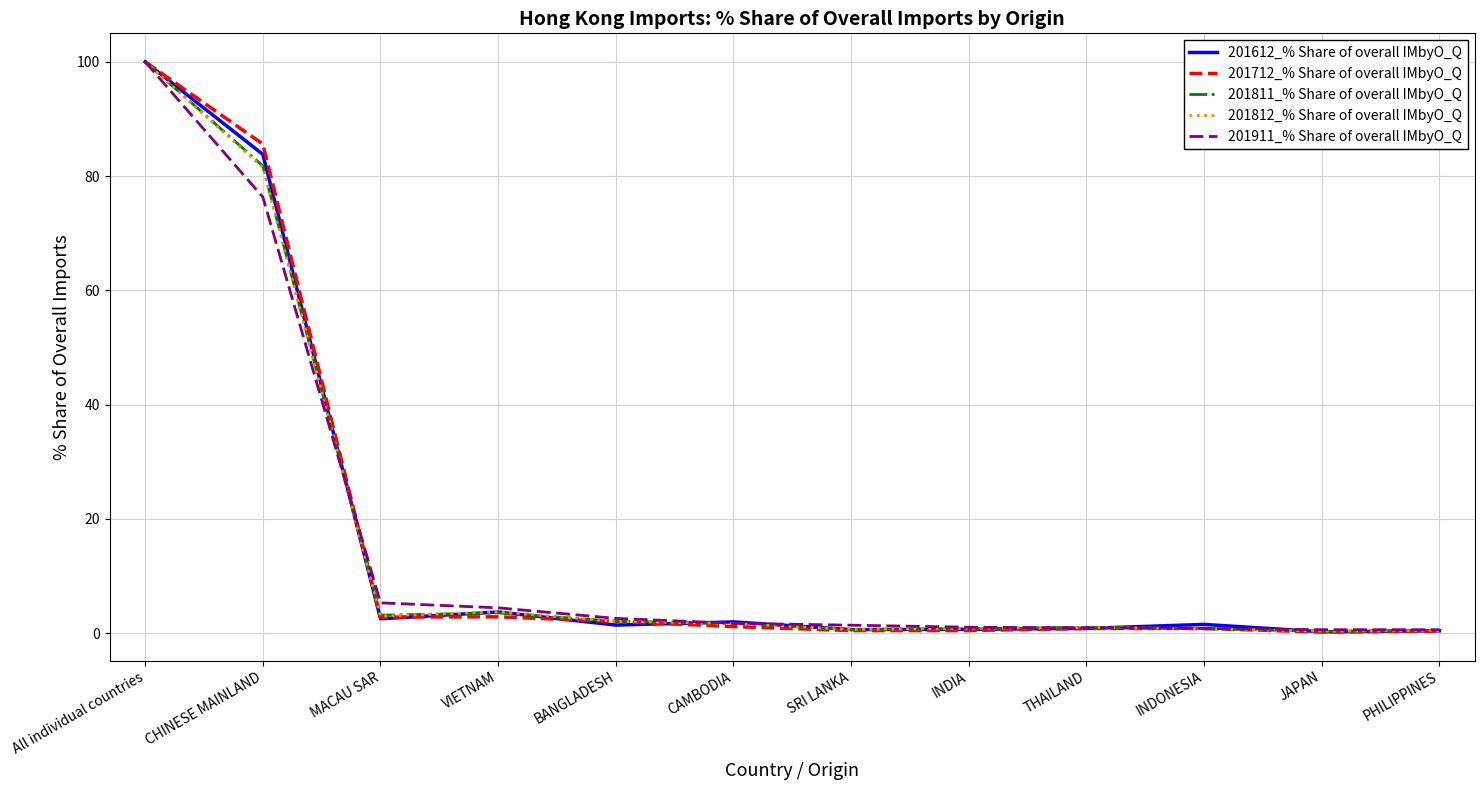

What is the total value across all series at INDIA?

3.8